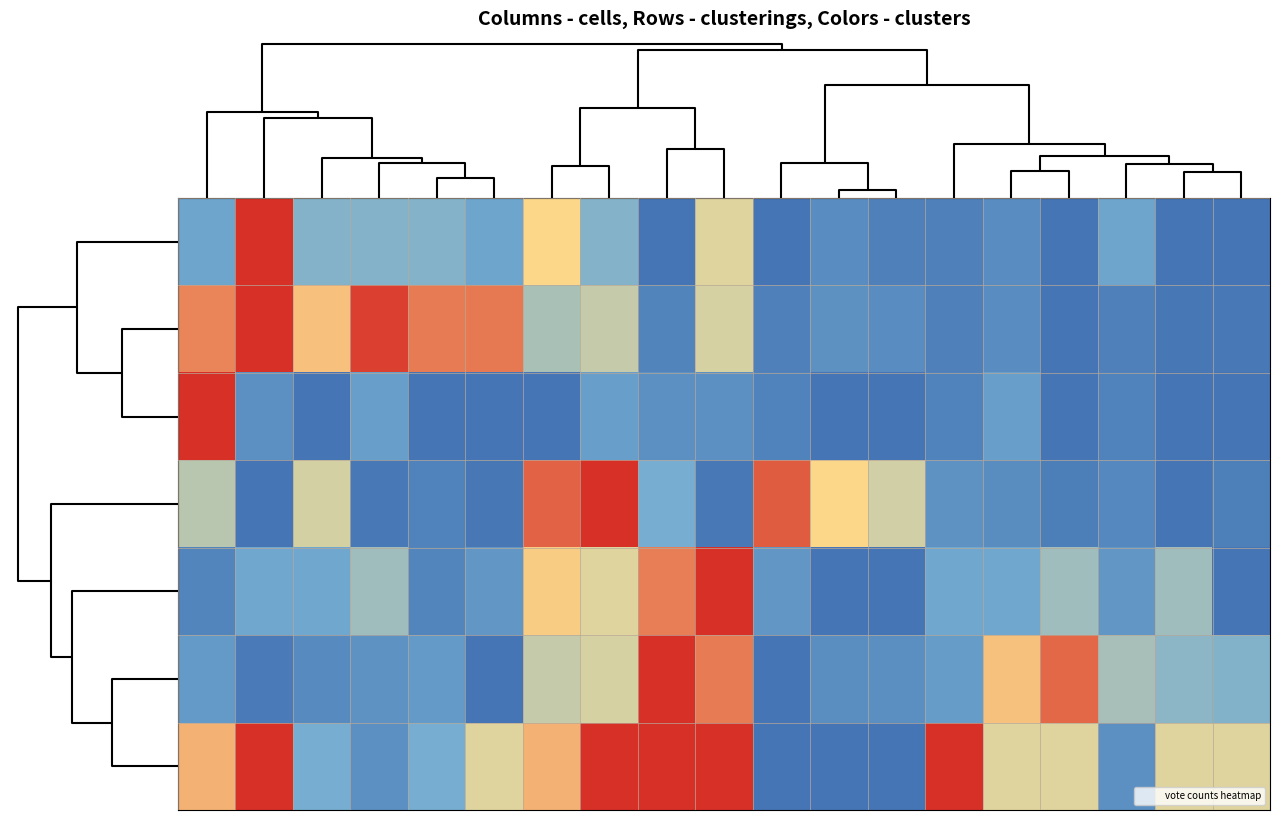

What is the maximum value shown in the chart?

1.0